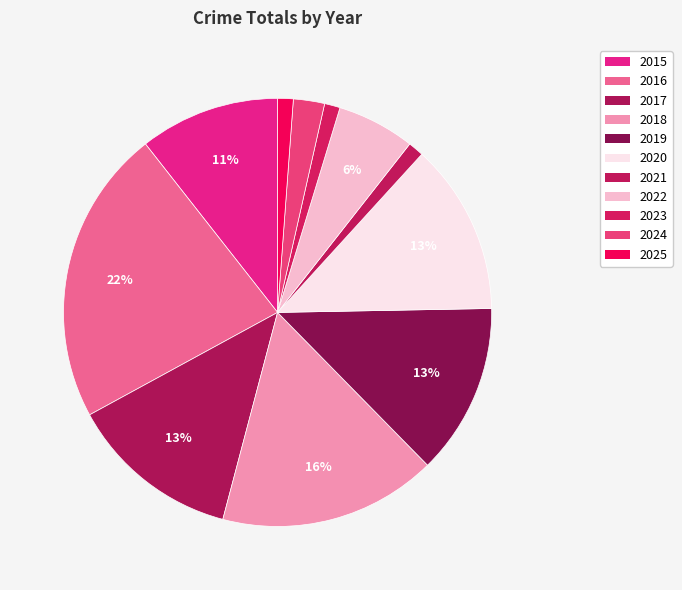

What is the change in value from 2019 to 2022?

-6